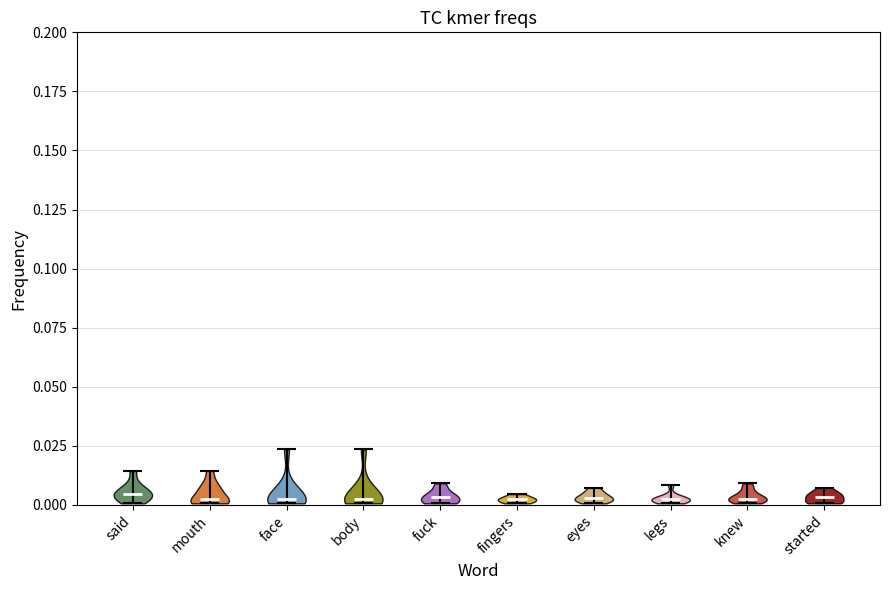

What is the lowest point the violin for knew reaches on the y-axis? The values are not printed on the chart, so give them approximately, as read against the axis.

0.000